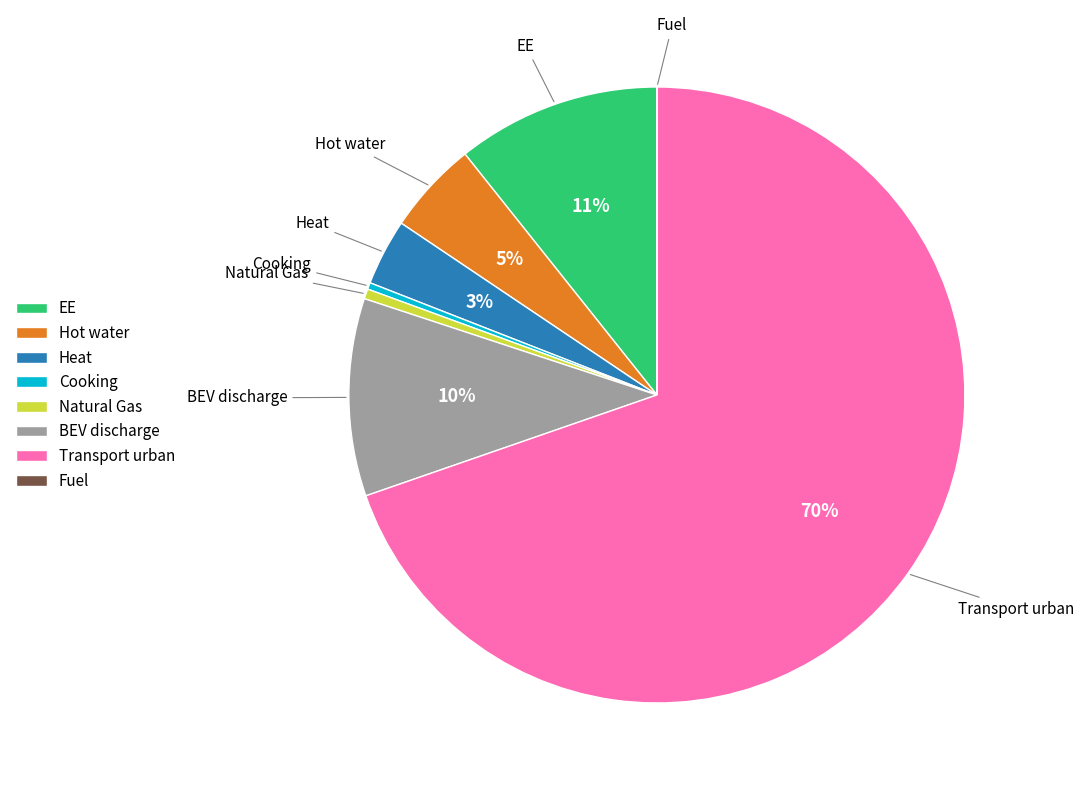

To the nearest percent, what is the difference between the Transport urban and Natural Gas slice percentages?

69%